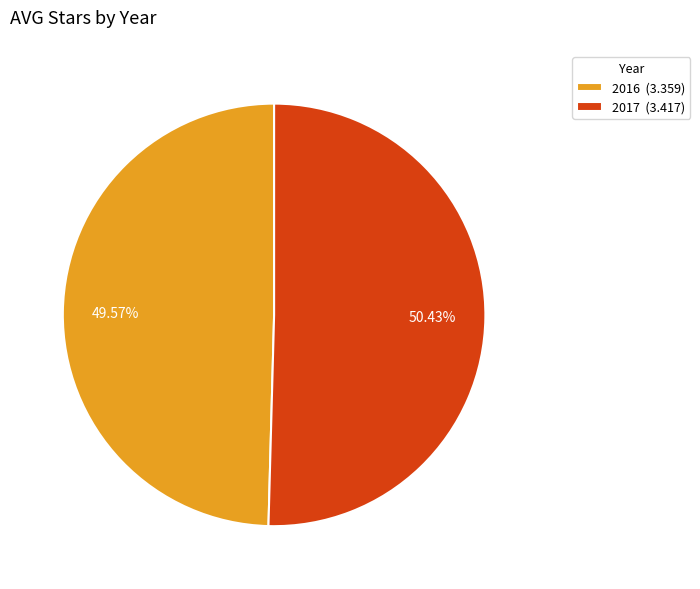

What percentage is NOT represented by 2016?

50.4%